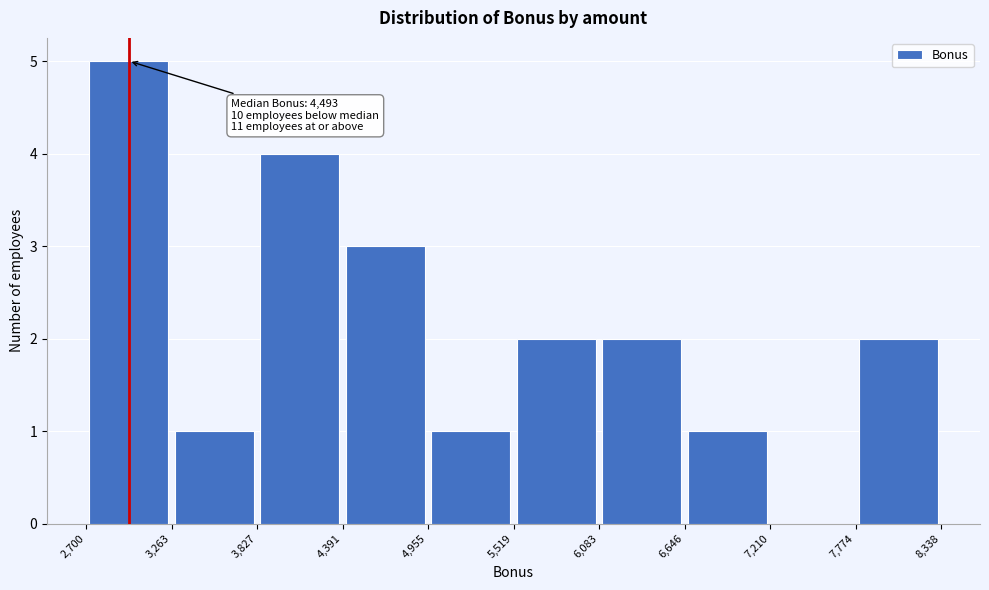

Which range on the x-axis has the tallest bar?

2,700 to 3,263